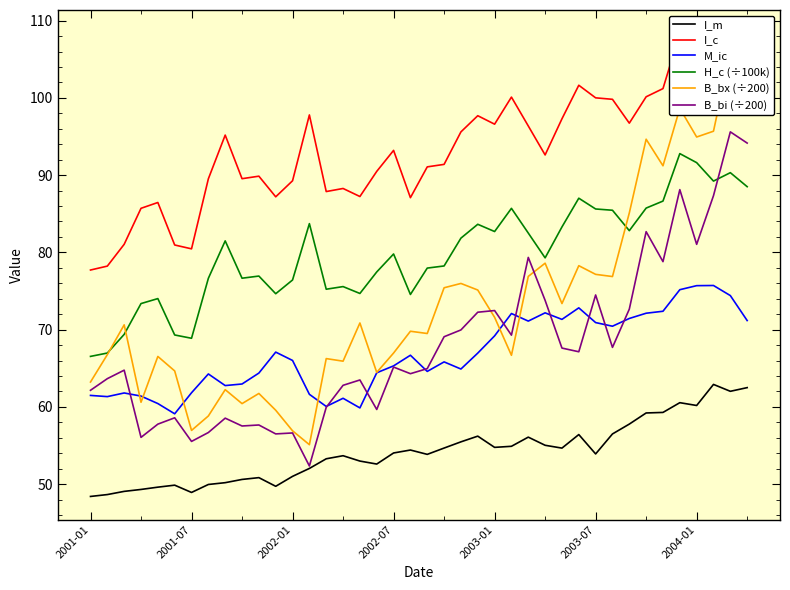

True or false: I_c and B_bx (÷200) intersect in this chart.

True